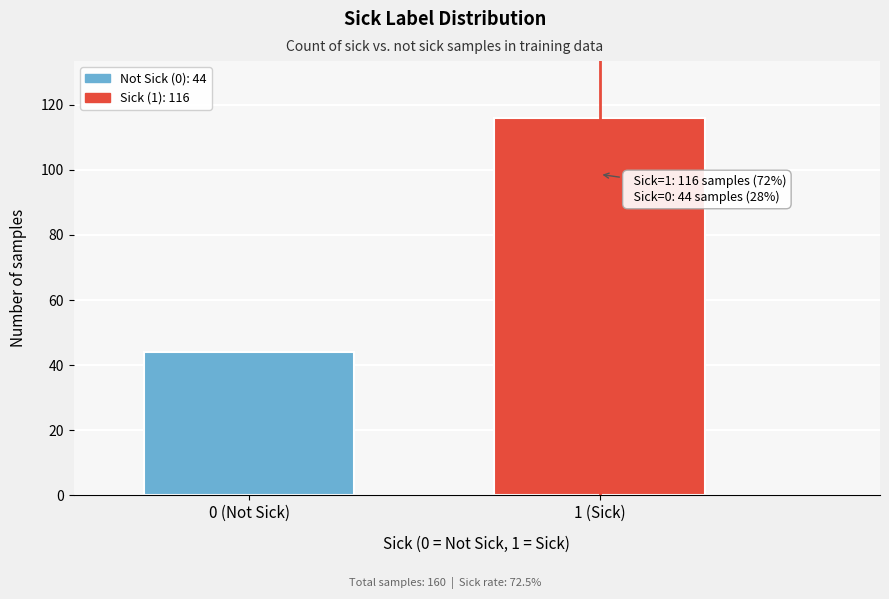

Reading right to left, what are all the values shown in this chart?

116	44